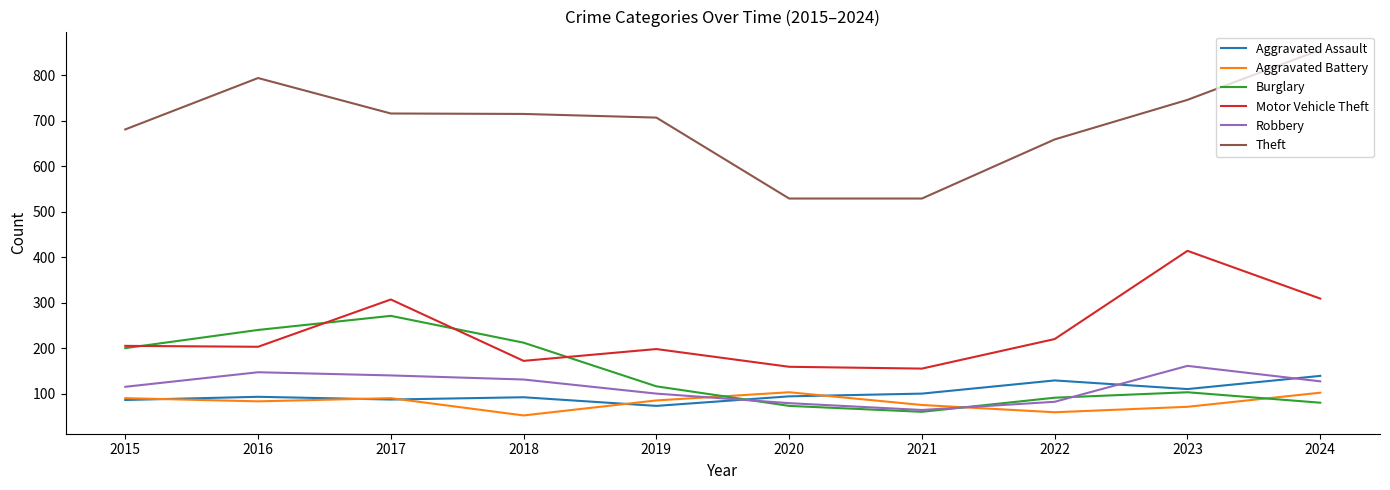

Which series has the largest total across all categories?

Theft